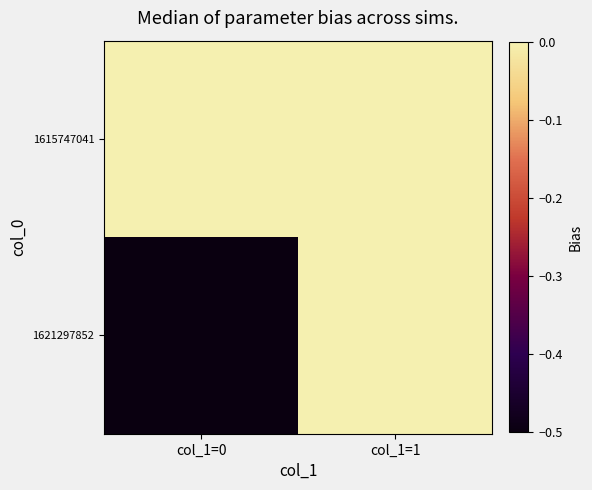

Reading right to left, list all the values displayed in this chart.

1615747041: col_1=1=-0.0	col_1=0=-0.0
1621297852: col_1=1=-0.0	col_1=0=-0.5